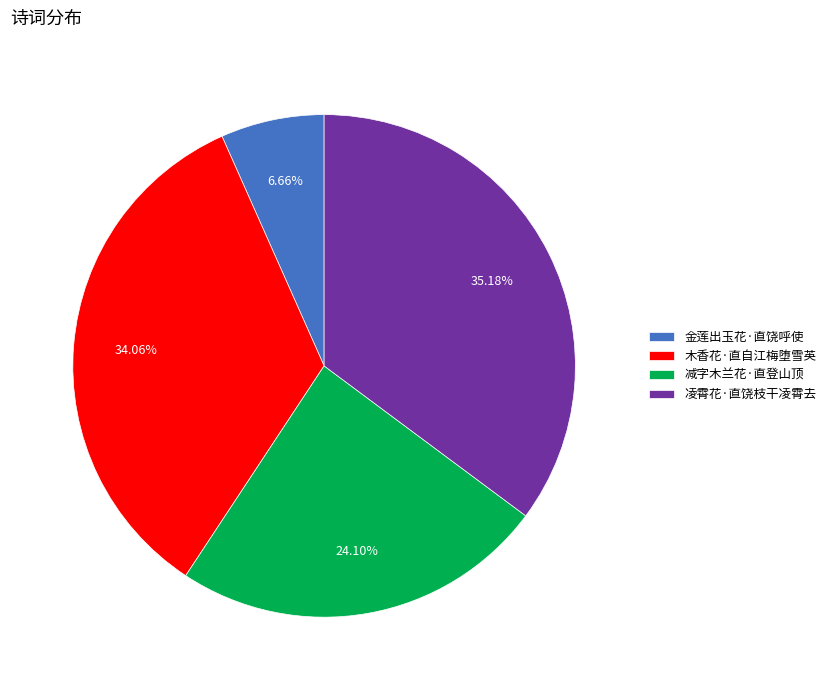

Rank the categories by value from highest to lowest.

凌霄花·直饶枝干凌霄去, 木香花·直自江梅堕雪英, 减字木兰花·直登山顶, 金莲出玉花·直饶呼使